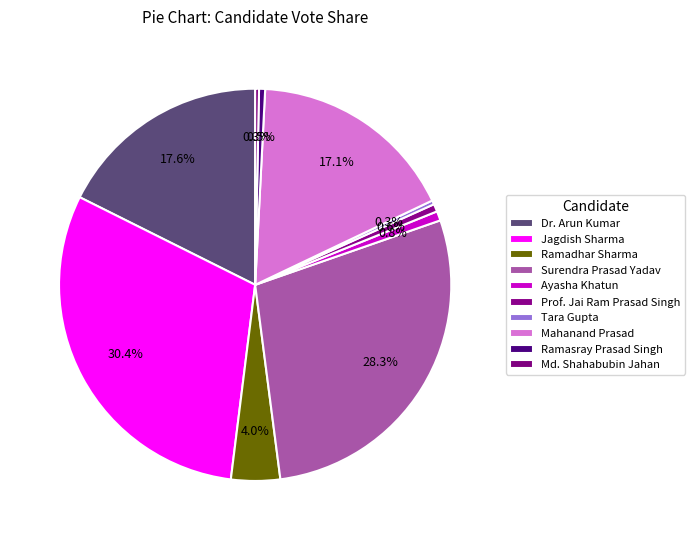

What is the largest slice in the pie chart?

Jagdish Sharma